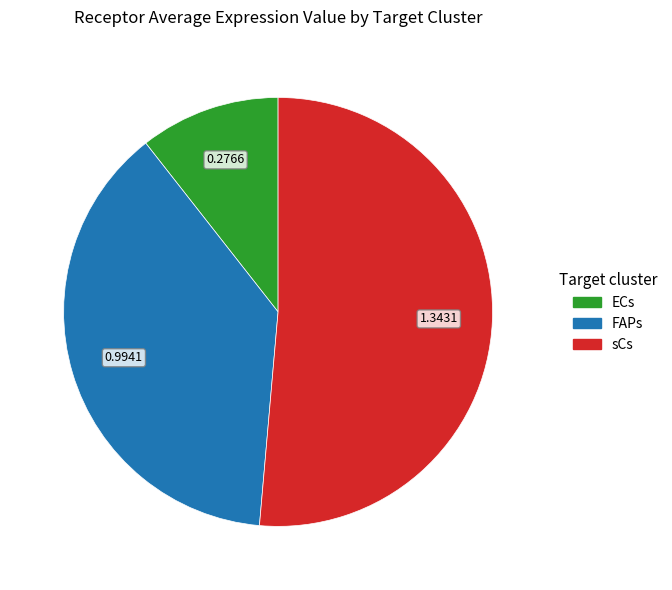

Which has a higher value, sCs or FAPs?

sCs